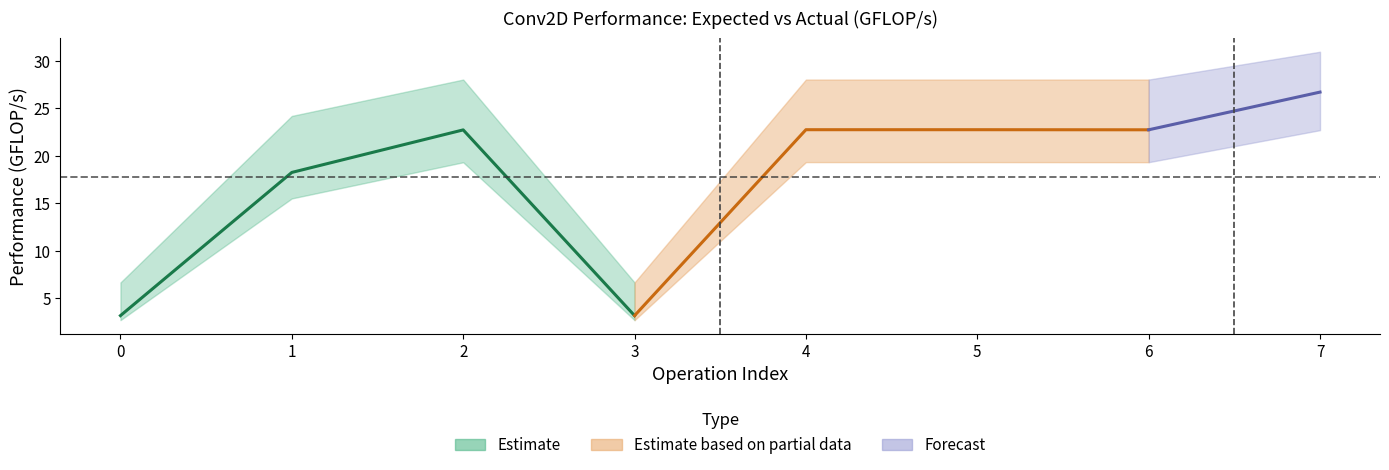

What is the sum of all Actual(GFLOP/s) values?

142.3